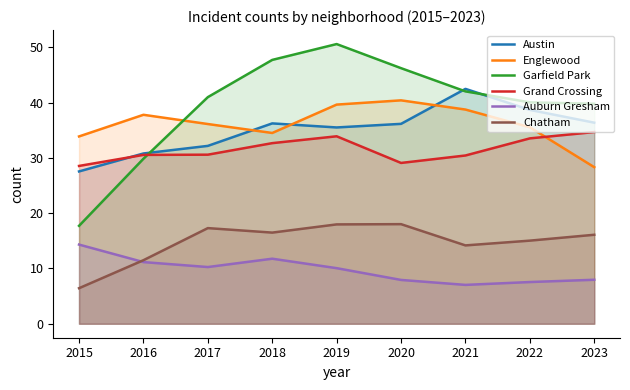

What is the lowest value of the Auburn Gresham series?

7.0